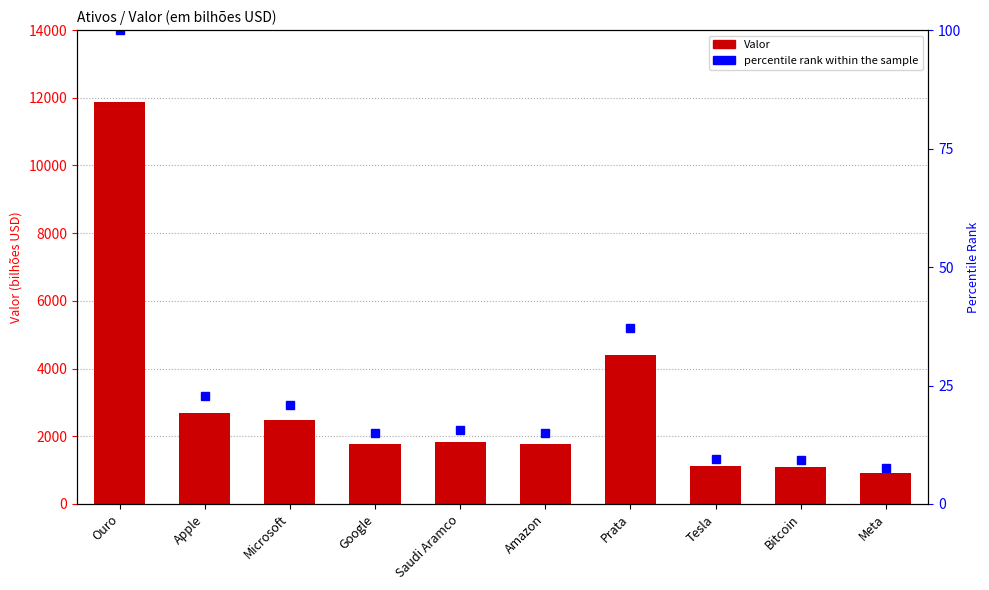

True or false: Valor has a value of 1506.2 at Tesla.

False